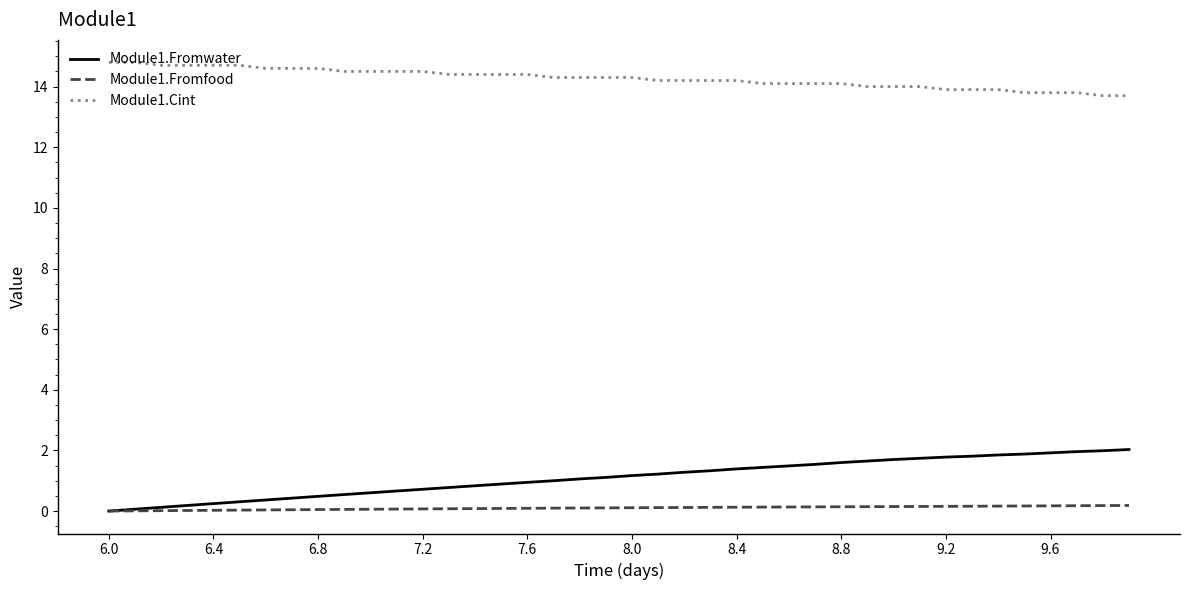

True or false: Module1.Cint and Module1.Fromfood intersect in this chart.

False